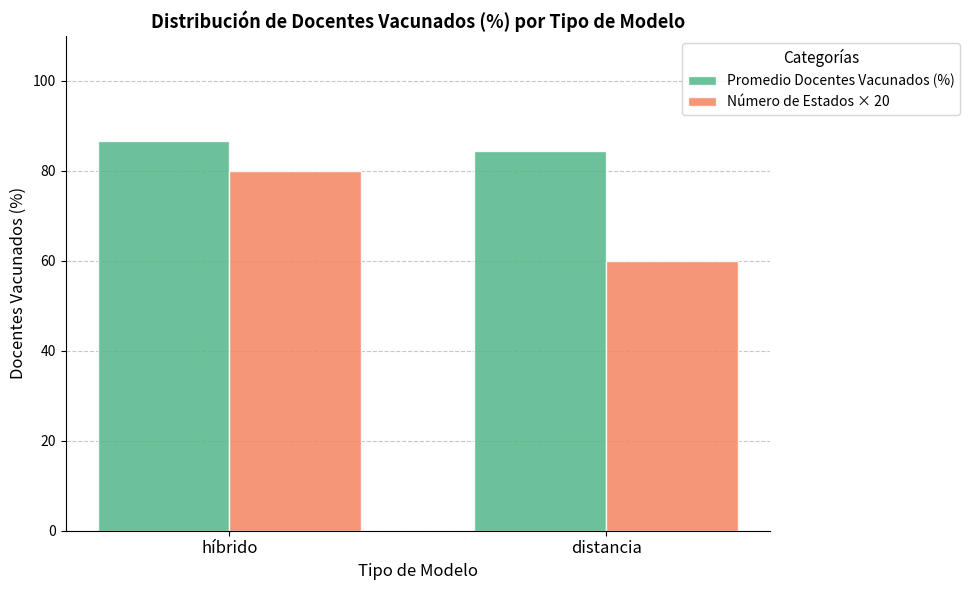

What position from the right is distancia?

1